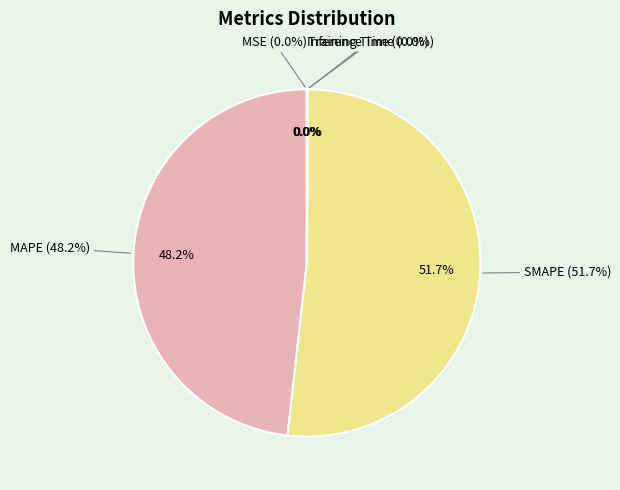

Which slice is the smallest?

MSE